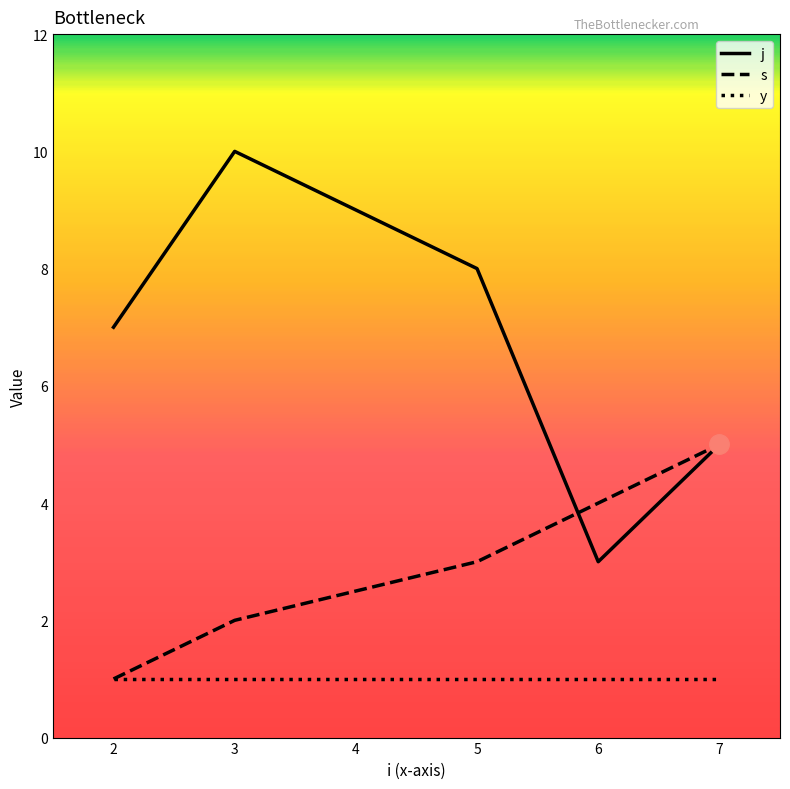

What is the sum of all s values?

15